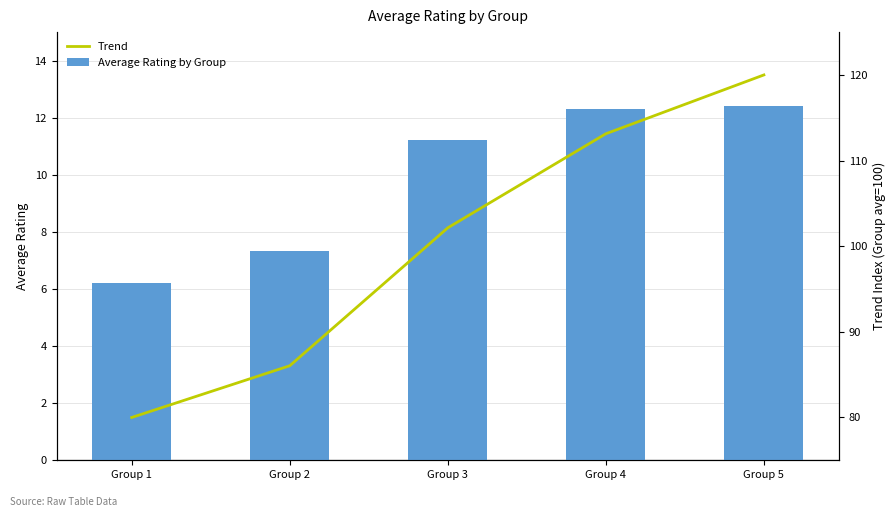

What is the value of the Average Rating by Group bar at the 4th from the left?

12.3